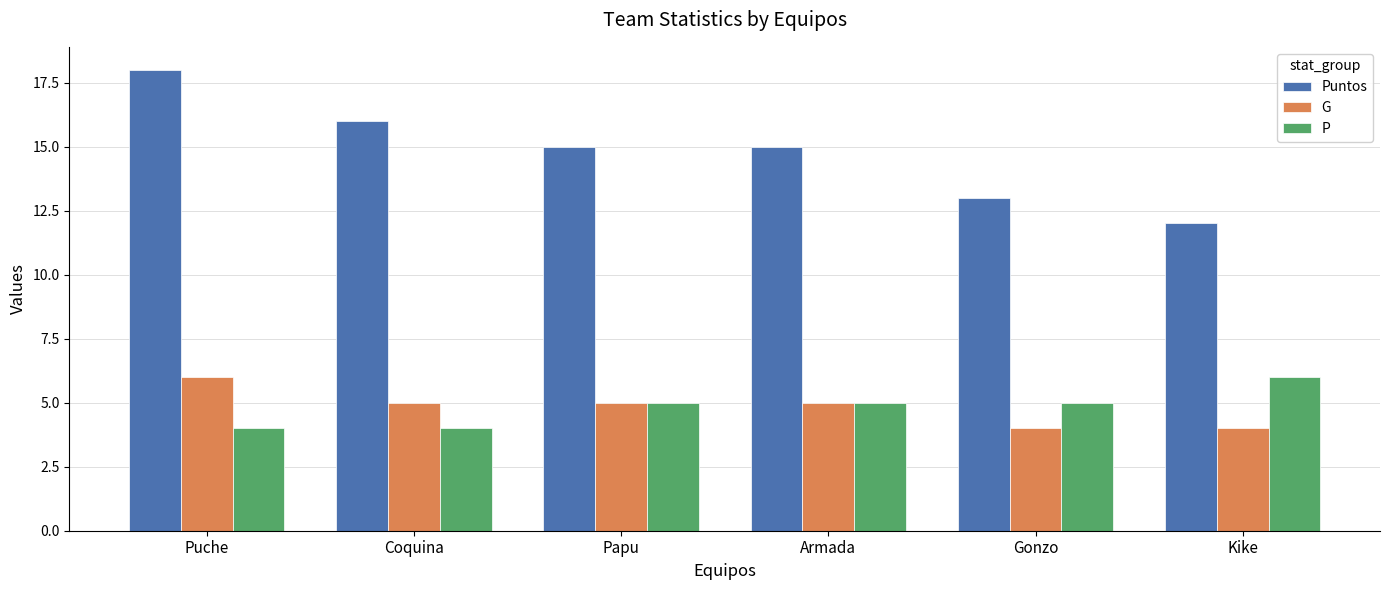

How many groups of bars are there?

6